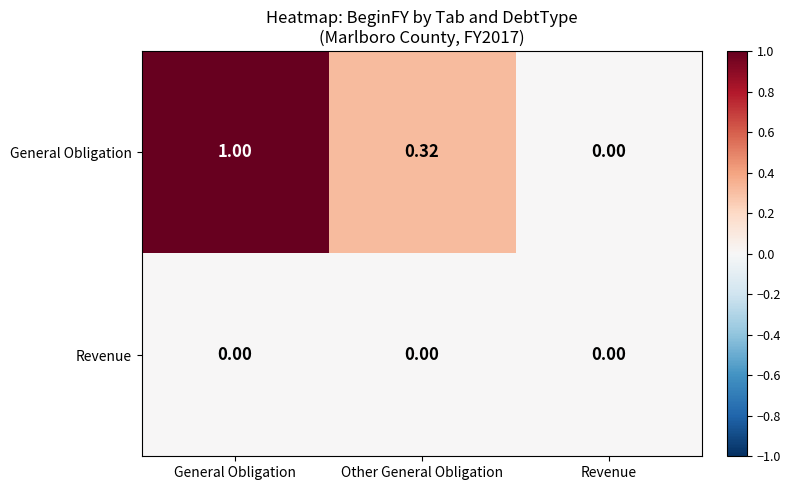

List the series in order of their overall mean, highest first.

General Obligation, Revenue